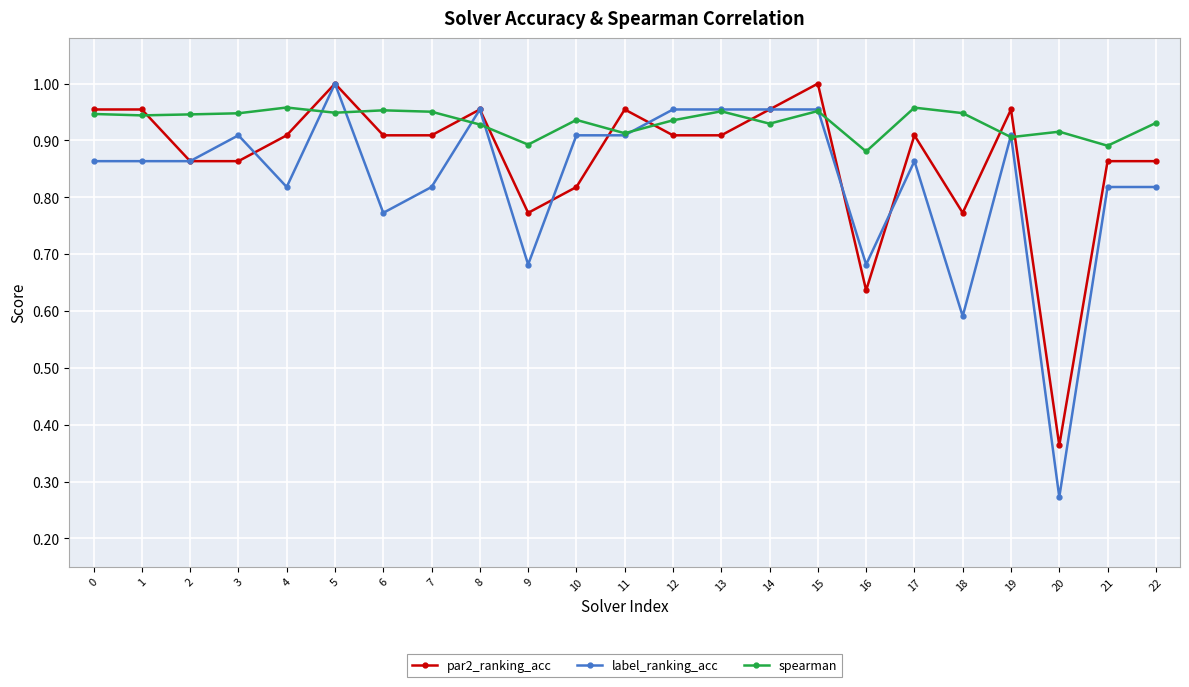

List the series in order of their overall mean, highest first.

spearman, par2_ranking_acc, label_ranking_acc